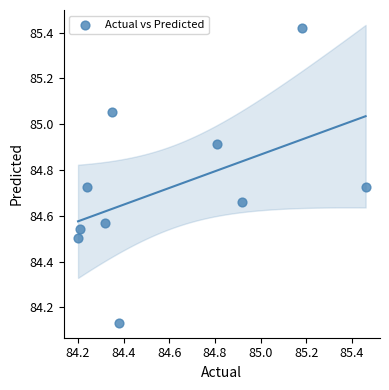

What is the range of X values (max minus min)?

1.3